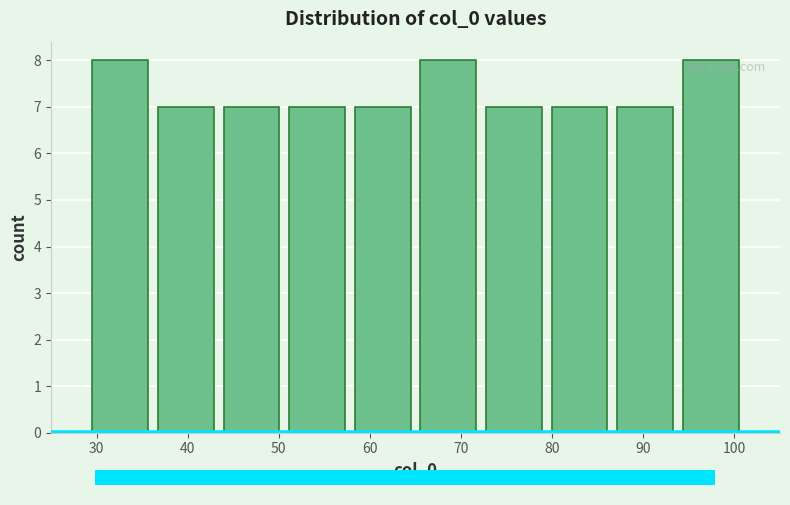

Reading left to right, transcribe this chart: for each bar, give the range it covers on the x-axis and its height. Neither the bar edges nor the heights are printed on the chart, so give them approximately, as read against the axes.

29.0 to 36.2: 8
36.2 to 43.4: 7
43.4 to 50.6: 7
50.6 to 57.8: 7
57.8 to 65.0: 7
65.0 to 72.2: 8
72.2 to 79.4: 7
79.4 to 86.6: 7
86.6 to 93.8: 7
93.8 to 101.0: 8